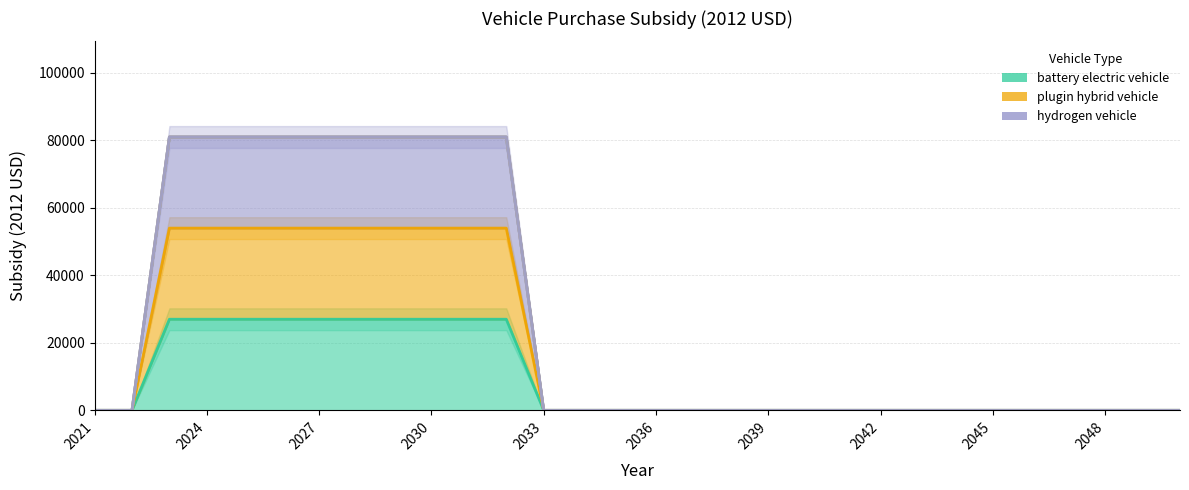

At which category is the sum across all series the highest?

2023